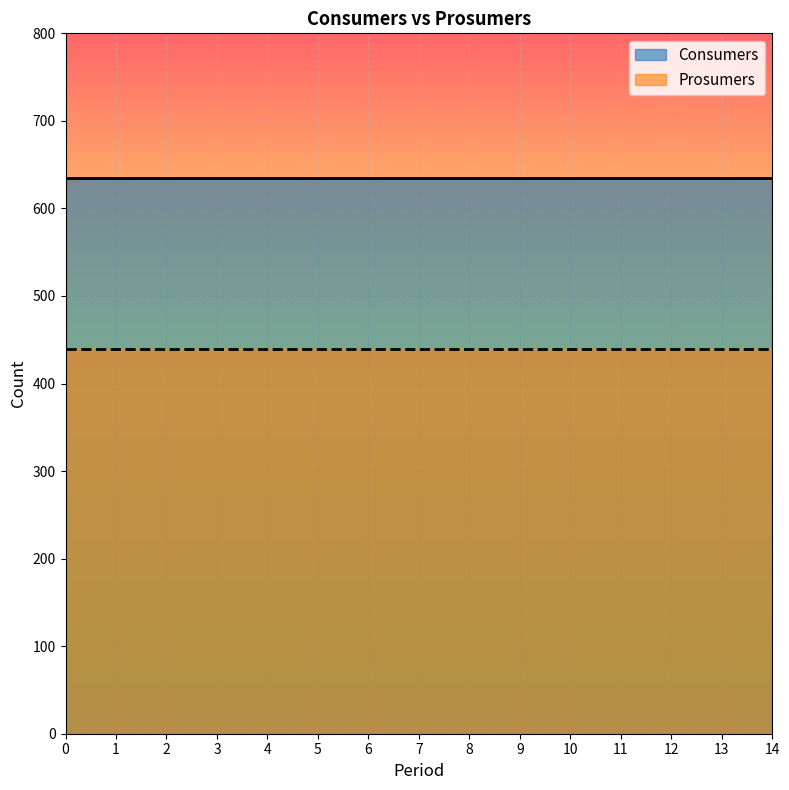

True or false: Consumers has a value of 635 at 6.

True